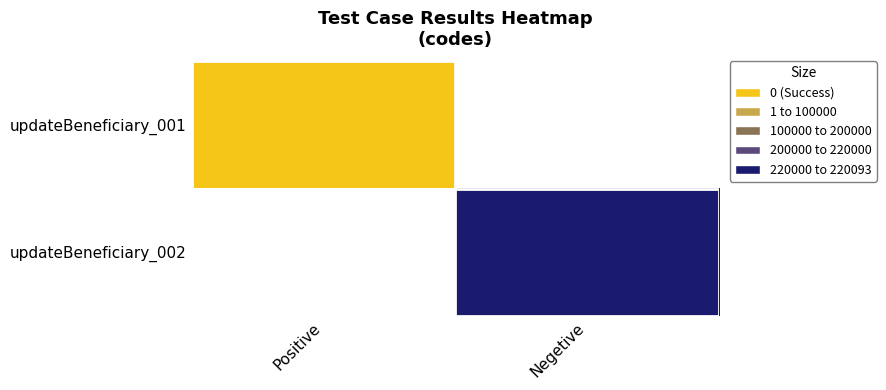

What is the approximate value of updateBeneficiary_002 at Negetive?

220093.0